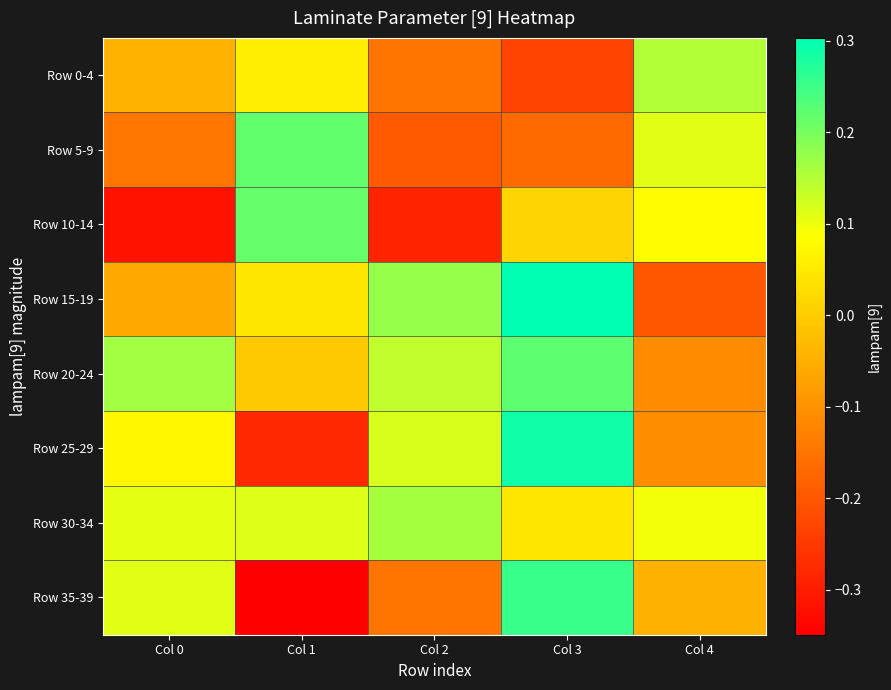

At which category does the chart reach its peak across all series?

Col 3